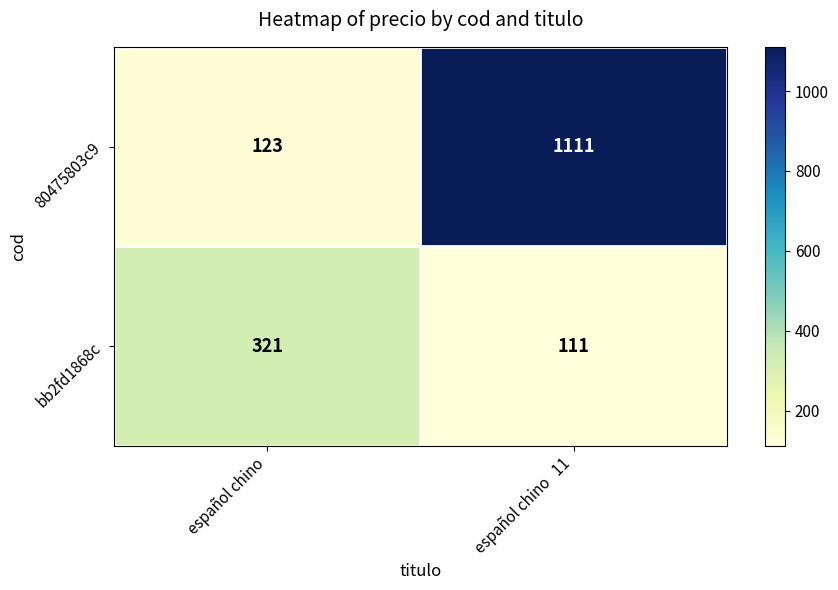

Which category has the highest value in the 80475803c9 series?

español chino   11